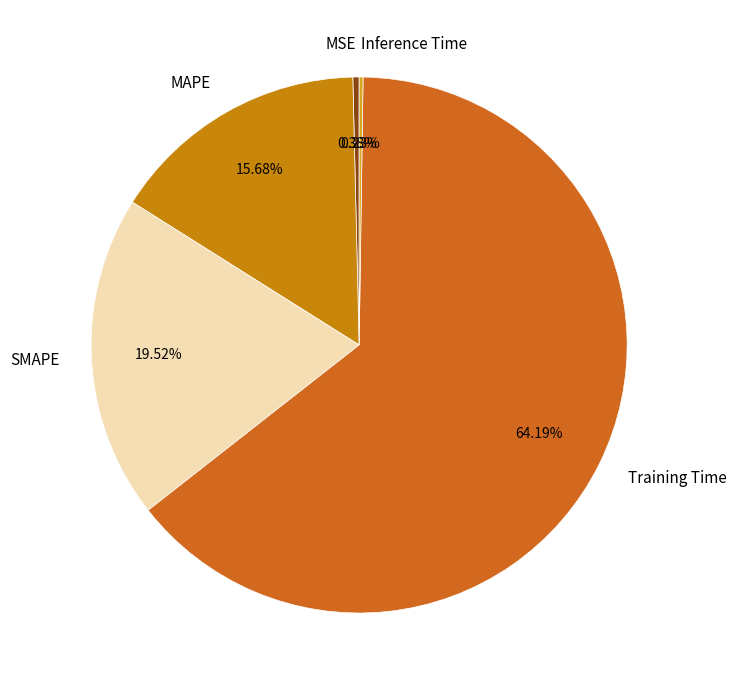

Between MAPE and Training Time, which is larger?

Training Time